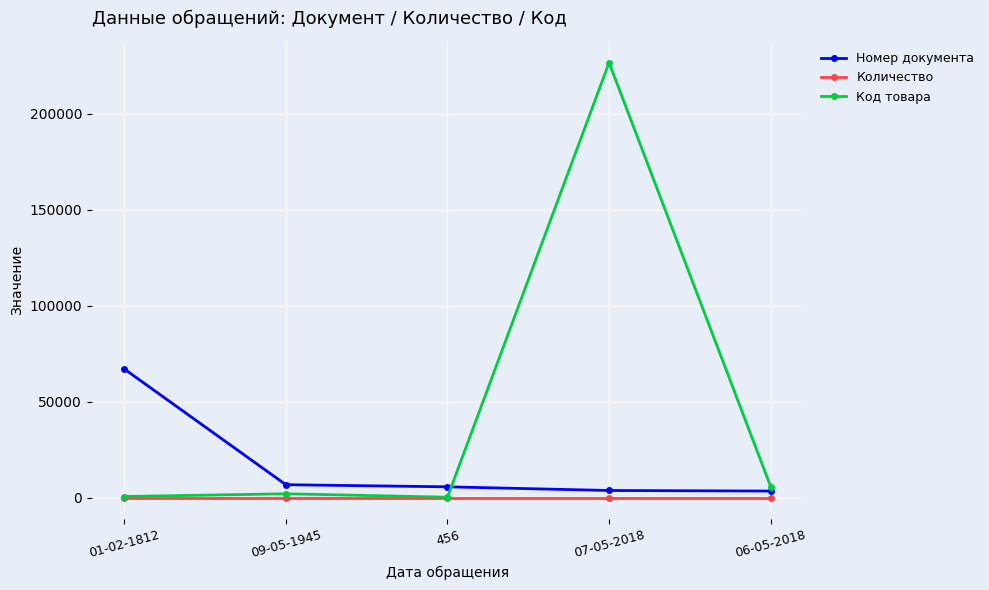

Count the number of data series in this chart.

3